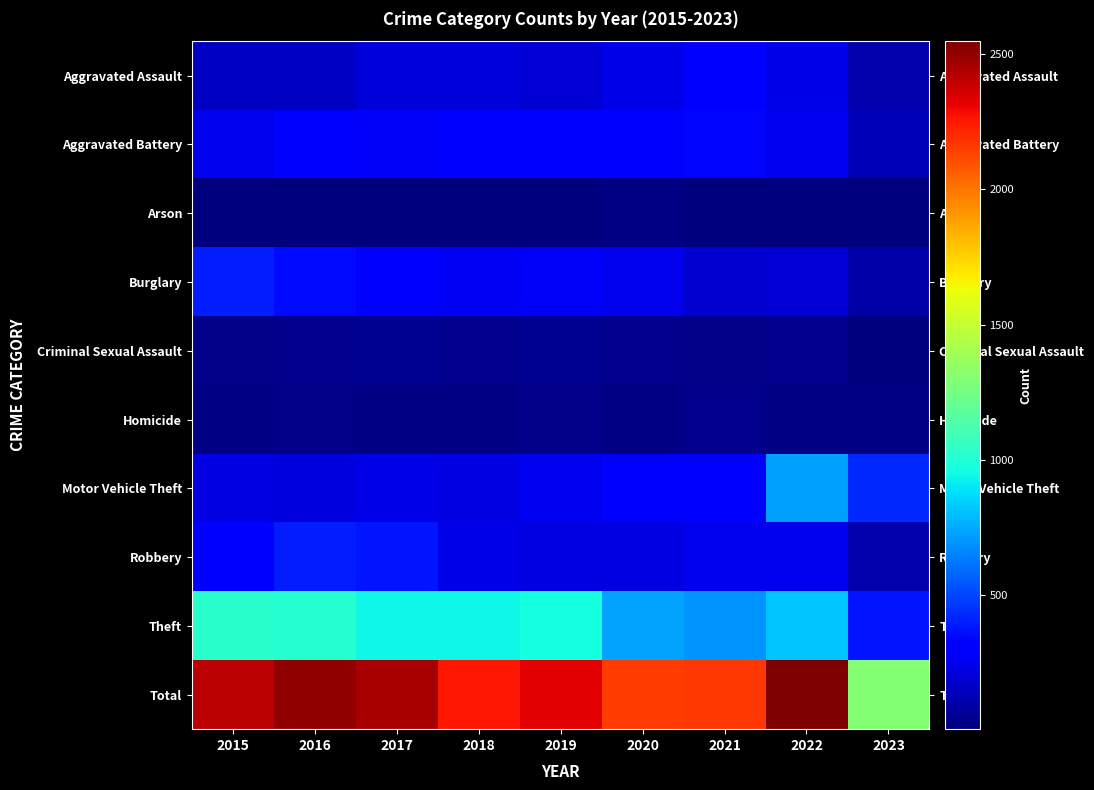

Reading right to left, what are all the values shown in this chart?

Aggravated Assault: 2023=114	2022=239	2021=292	2020=242	2019=197	2018=206	2017=207	2016=154	2015=160
Aggravated Battery: 2023=134	2022=261	2021=336	2020=294	2019=321	2018=297	2017=277	2016=288	2015=246
Arson: 2023=5	2022=5	2021=14	2020=20	2019=8	2018=9	2017=9	2016=13	2015=11
Burglary: 2023=104	2022=200	2021=185	2020=245	2019=281	2018=273	2017=327	2016=352	2015=393
Criminal Sexual Assault: 2023=8	2022=40	2021=32	2020=36	2019=51	2018=40	2017=47	2016=43	2015=34
Homicide: 2023=16	2022=23	2021=37	2020=24	2019=27	2018=15	2017=24	2016=29	2015=17
Motor Vehicle Theft: 2023=428	2022=722	2021=329	2020=328	2019=260	2018=232	2017=243	2016=218	2015=228
Robbery: 2023=107	2022=244	2021=244	2020=233	2019=224	2018=237	2017=381	2016=394	2015=297
Theft: 2023=382	2022=813	2021=691	2020=736	2019=959	2018=941	2017=941	2016=1009	2015=1027
Total: 2023=1298	2022=2547	2021=2160	2020=2158	2019=2328	2018=2250	2017=2456	2016=2500	2015=2413